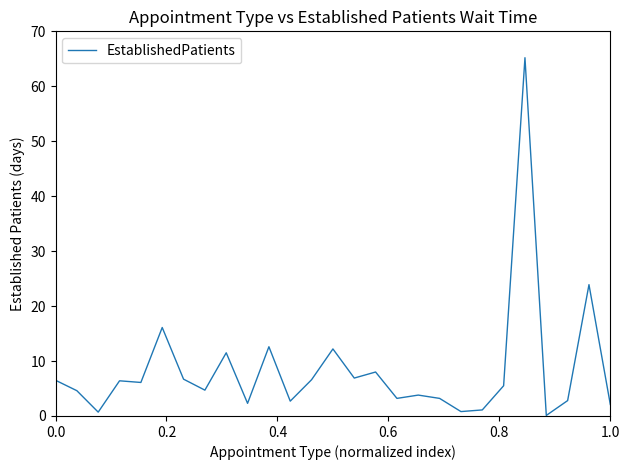

What is the maximum value shown in the chart?

65.2